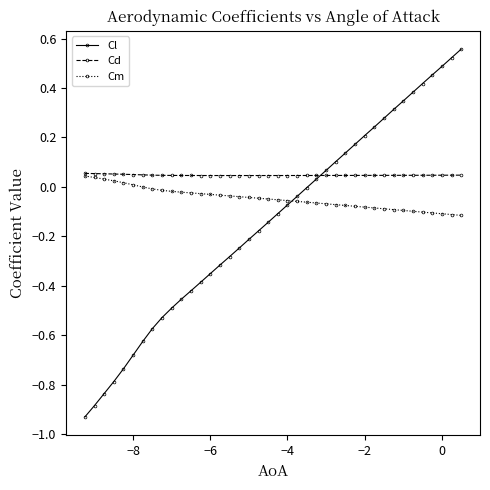

True or false: Cl and Cm intersect in this chart.

True